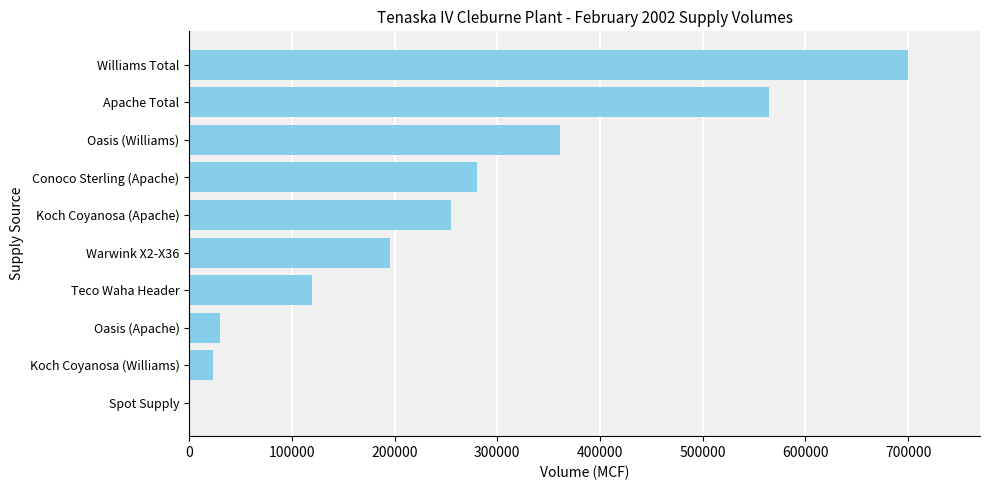

What is the sum of the values at Oasis (Apache) and Williams Total?

730000